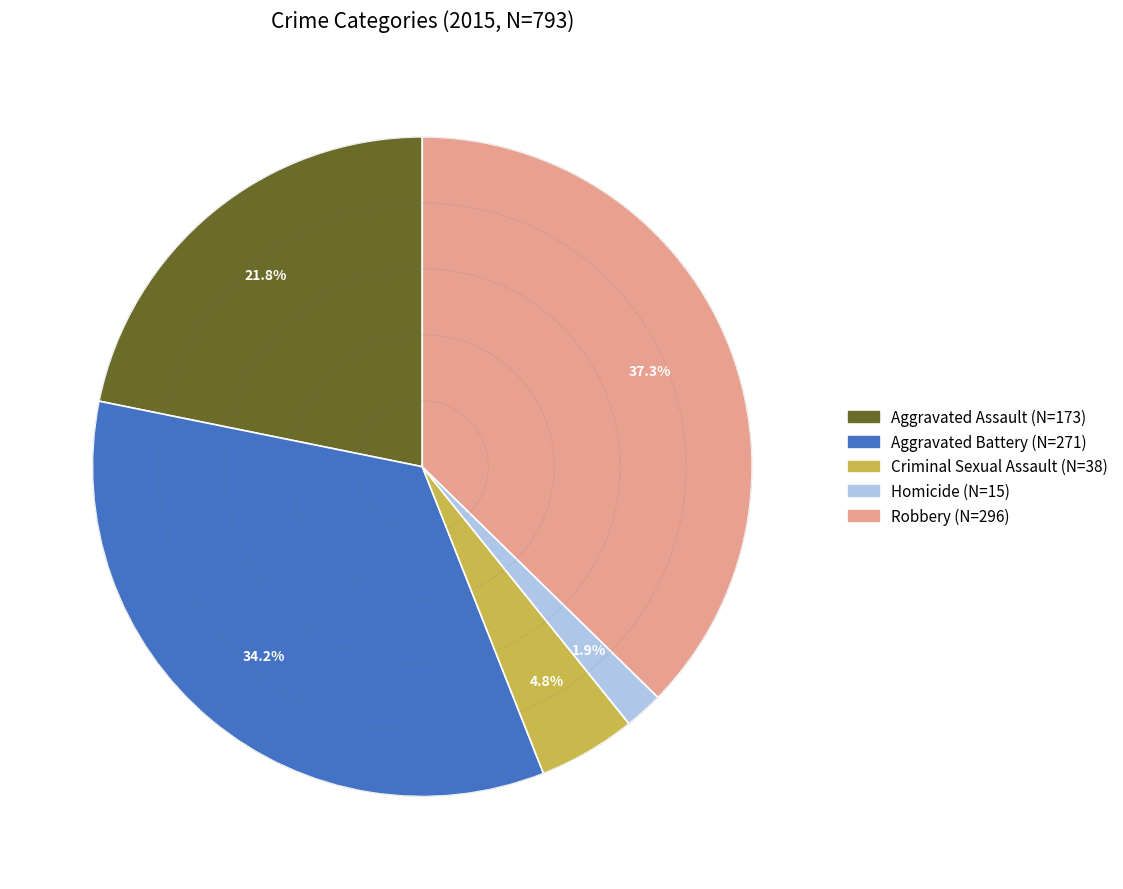

Is there any slice that represents more than half of the pie?

No